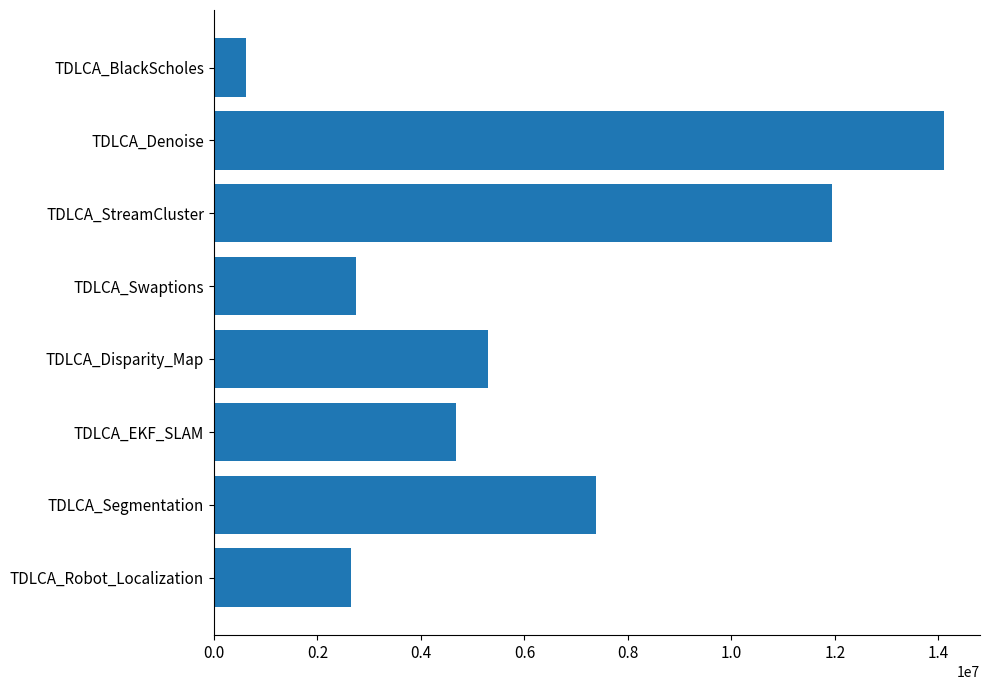

Between TDLCA_BlackScholes and TDLCA_Swaptions, which is larger?

TDLCA_Swaptions